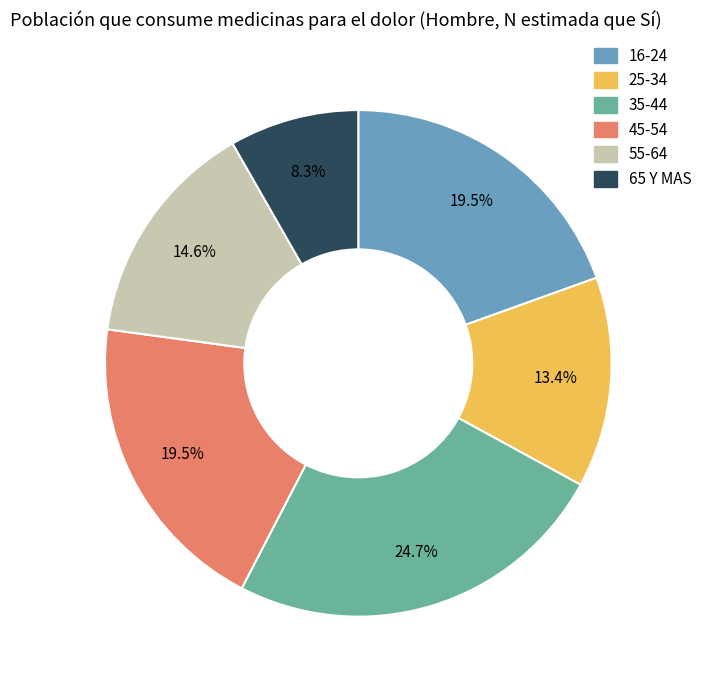

Approximately how many times larger is the value at 65 Y MAS compared to 35-44?

0.3